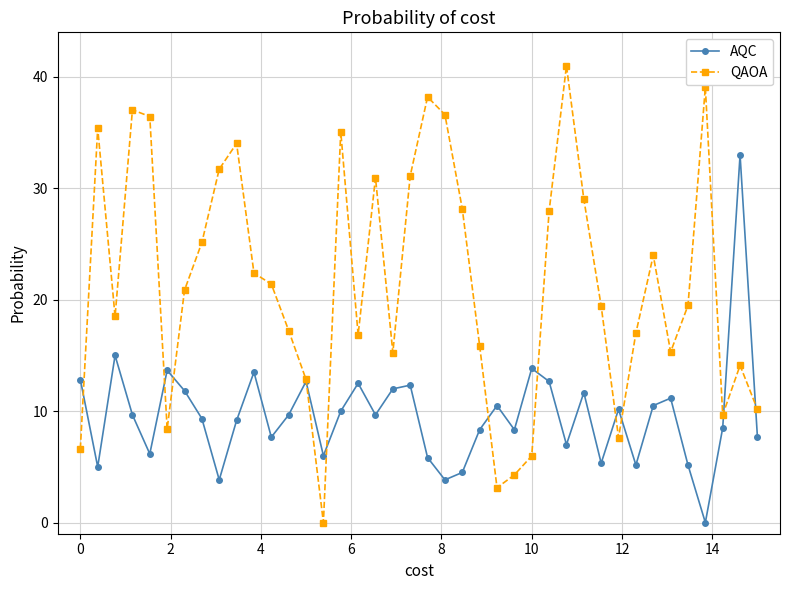

How many interior local peaks does the QAOA series have?

10